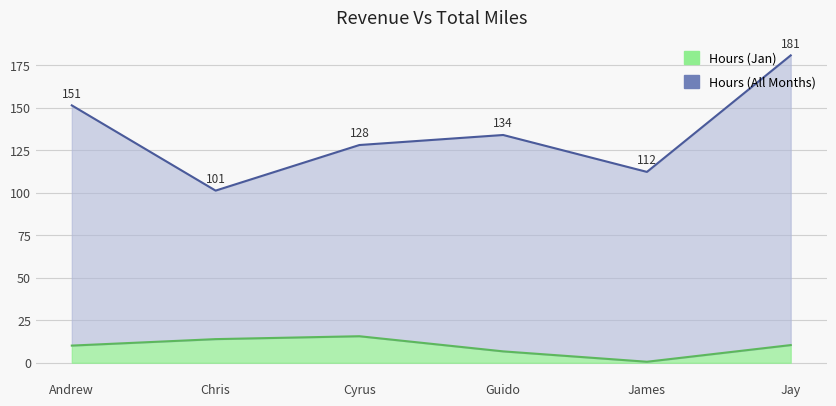

What is the spread (max minus min) of values at Jay?

170.3